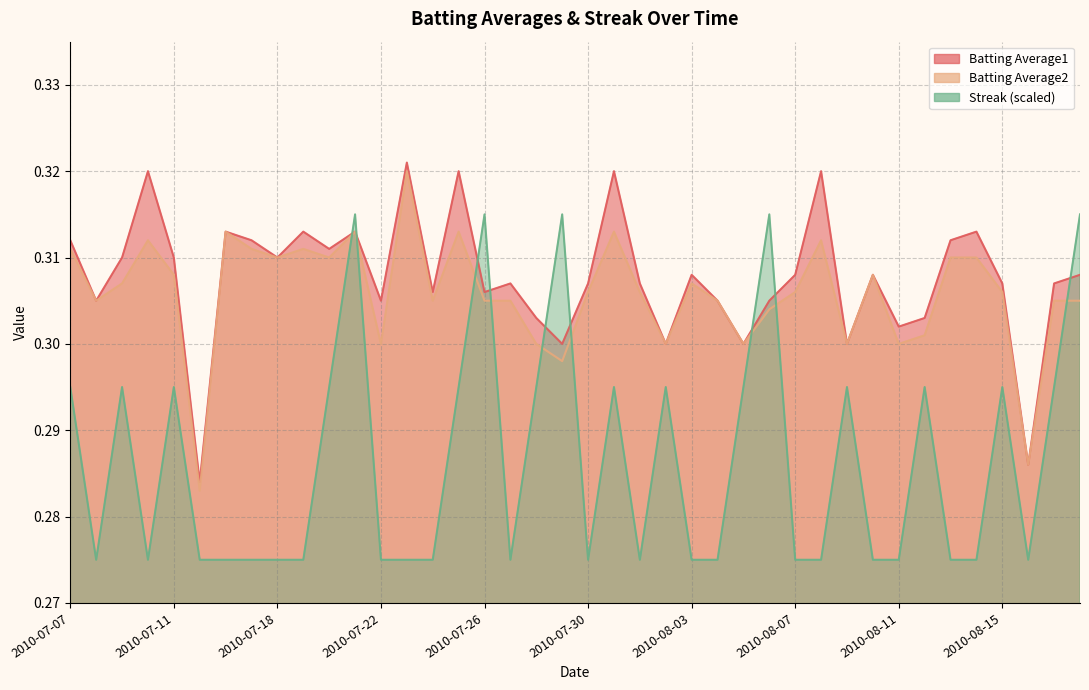

Reading left to right, list all the values displayed in this chart.

Batting Average1: 2010-07-07=0.3	2010-07-08=0.3	2010-07-09=0.3	2010-07-10=0.3	2010-07-11=0.3	2010-07-15=0.3	2010-07-16=0.3	2010-07-17=0.3	2010-07-18=0.3	2010-07-19=0.3	2010-07-20=0.3	2010-07-21=0.3	2010-07-22=0.3	2010-07-23=0.3	2010-07-24=0.3	2010-07-25=0.3	2010-07-26=0.3	2010-07-27=0.3	2010-07-28=0.3	2010-07-29=0.3	2010-07-30=0.3	2010-07-31=0.3	2010-08-01=0.3	2010-08-02=0.3	2010-08-03=0.3	2010-08-04=0.3	2010-08-05=0.3	2010-08-06=0.3	2010-08-07=0.3	2010-08-08=0.3	2010-08-09=0.3	2010-08-10=0.3	2010-08-11=0.3	2010-08-12=0.3	2010-08-13=0.3	2010-08-14=0.3	2010-08-15=0.3	2010-08-16=0.3	2010-08-17=0.3	2010-08-18=0.3
Batting Average2: 2010-07-07=0.3	2010-07-08=0.3	2010-07-09=0.3	2010-07-10=0.3	2010-07-11=0.3	2010-07-15=0.3	2010-07-16=0.3	2010-07-17=0.3	2010-07-18=0.3	2010-07-19=0.3	2010-07-20=0.3	2010-07-21=0.3	2010-07-22=0.3	2010-07-23=0.3	2010-07-24=0.3	2010-07-25=0.3	2010-07-26=0.3	2010-07-27=0.3	2010-07-28=0.3	2010-07-29=0.3	2010-07-30=0.3	2010-07-31=0.3	2010-08-01=0.3	2010-08-02=0.3	2010-08-03=0.3	2010-08-04=0.3	2010-08-05=0.3	2010-08-06=0.3	2010-08-07=0.3	2010-08-08=0.3	2010-08-09=0.3	2010-08-10=0.3	2010-08-11=0.3	2010-08-12=0.3	2010-08-13=0.3	2010-08-14=0.3	2010-08-15=0.3	2010-08-16=0.3	2010-08-17=0.3	2010-08-18=0.3
Streak: 2010-07-07=0.3	2010-07-08=0.3	2010-07-09=0.3	2010-07-10=0.3	2010-07-11=0.3	2010-07-15=0.3	2010-07-16=0.3	2010-07-17=0.3	2010-07-18=0.3	2010-07-19=0.3	2010-07-20=0.3	2010-07-21=0.3	2010-07-22=0.3	2010-07-23=0.3	2010-07-24=0.3	2010-07-25=0.3	2010-07-26=0.3	2010-07-27=0.3	2010-07-28=0.3	2010-07-29=0.3	2010-07-30=0.3	2010-07-31=0.3	2010-08-01=0.3	2010-08-02=0.3	2010-08-03=0.3	2010-08-04=0.3	2010-08-05=0.3	2010-08-06=0.3	2010-08-07=0.3	2010-08-08=0.3	2010-08-09=0.3	2010-08-10=0.3	2010-08-11=0.3	2010-08-12=0.3	2010-08-13=0.3	2010-08-14=0.3	2010-08-15=0.3	2010-08-16=0.3	2010-08-17=0.3	2010-08-18=0.3